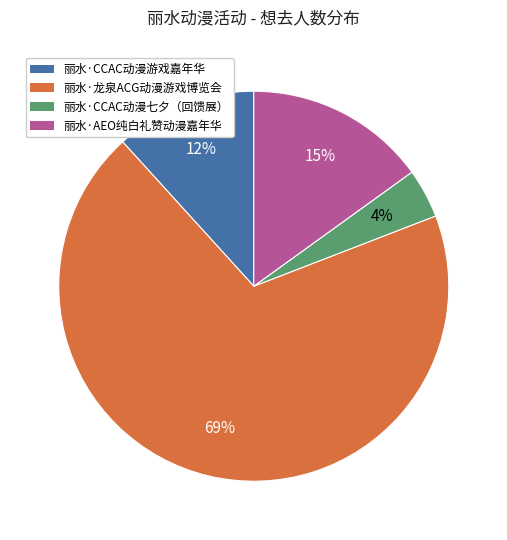

To the nearest percent, what portion does 丽水·CCAC动漫七夕（回馈展） represent?

4%